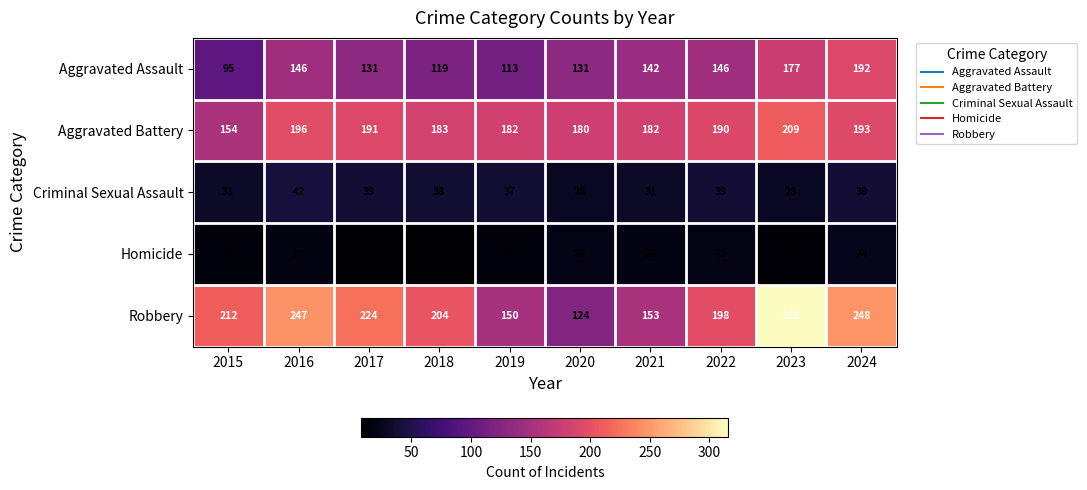

At which category is the sum across all series the highest?

2023